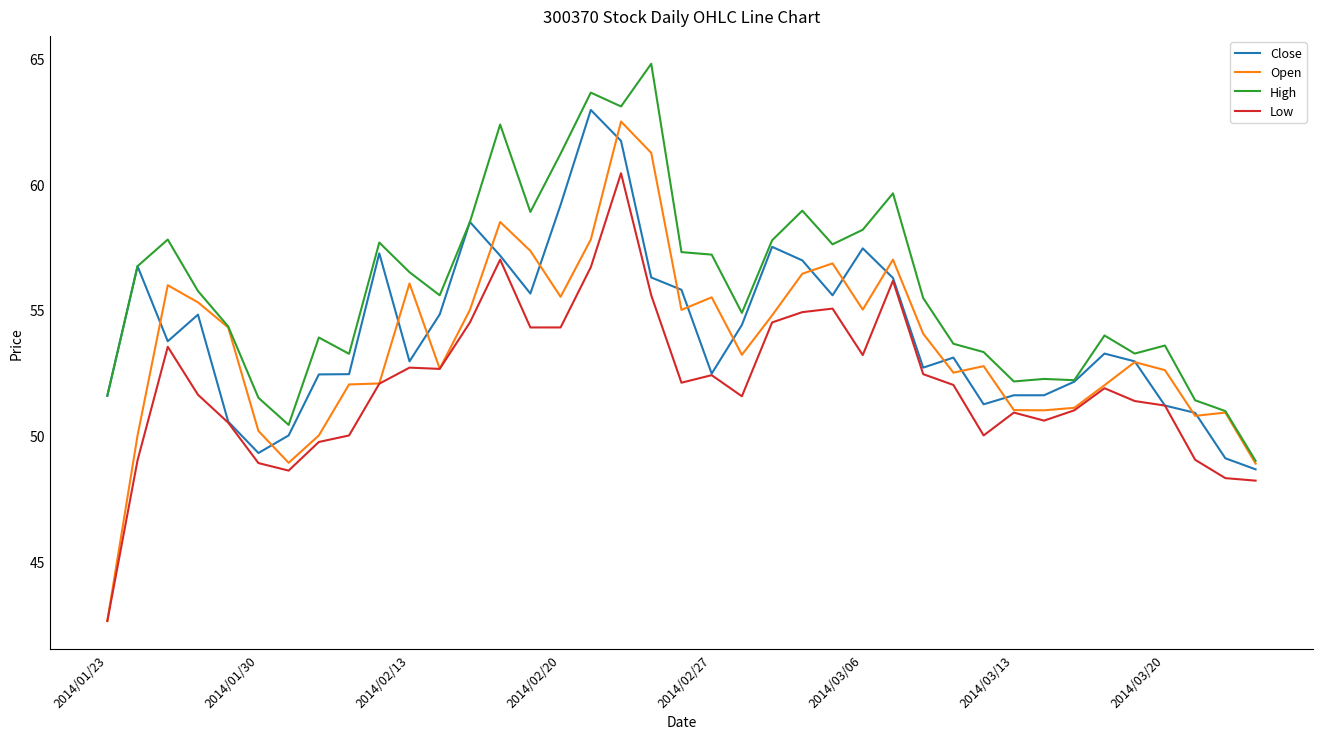

Which series has the largest range (max minus min)?

Open